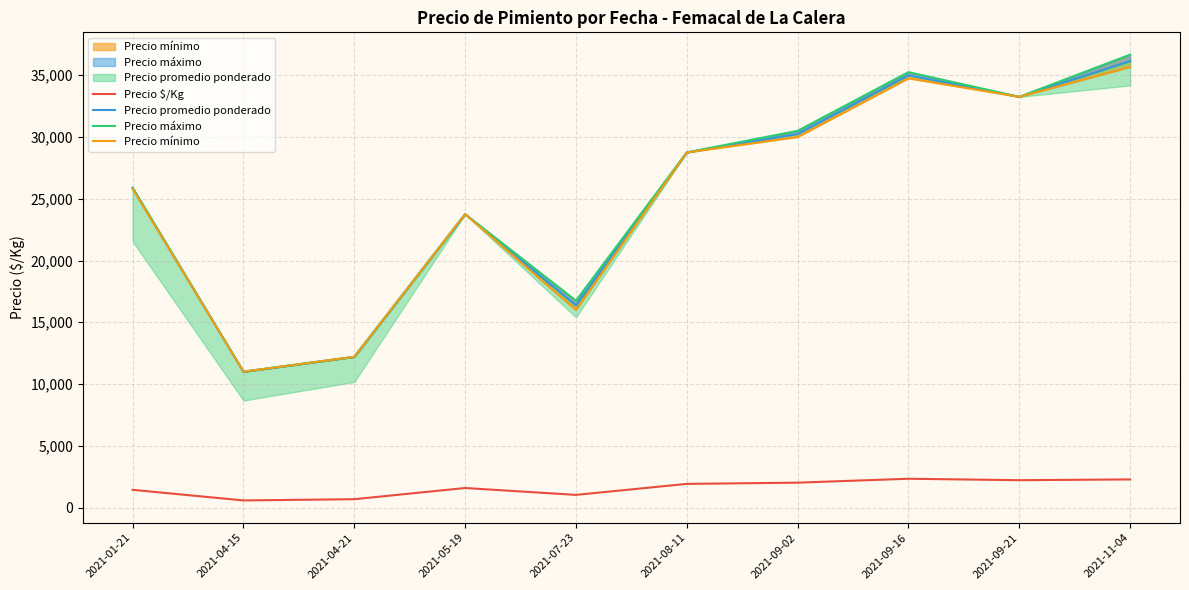

Which category has the highest value in the Precio mínimo series?

2021-11-04